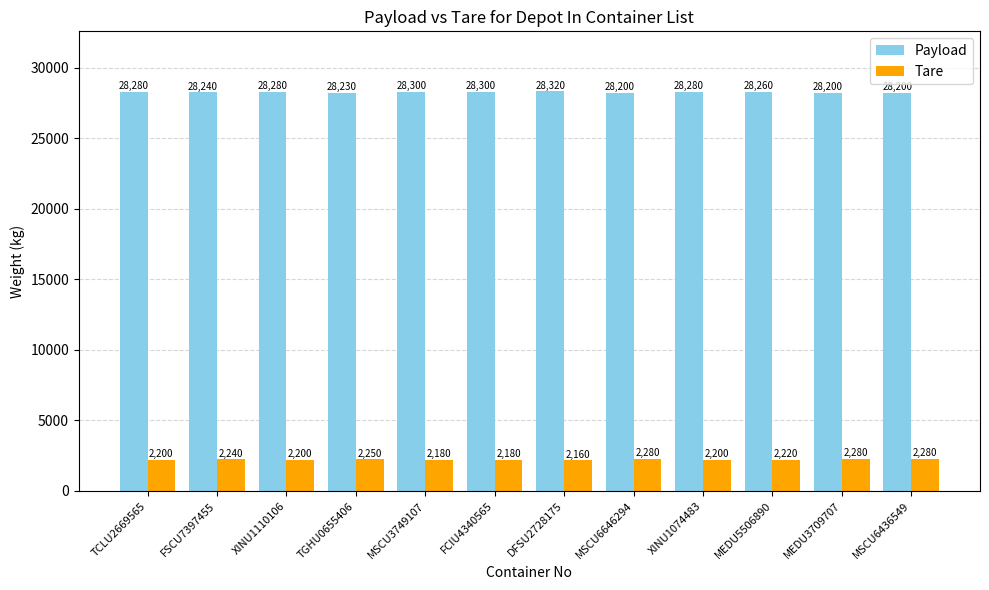

What are all the series names shown in the legend?

Payload, Tare